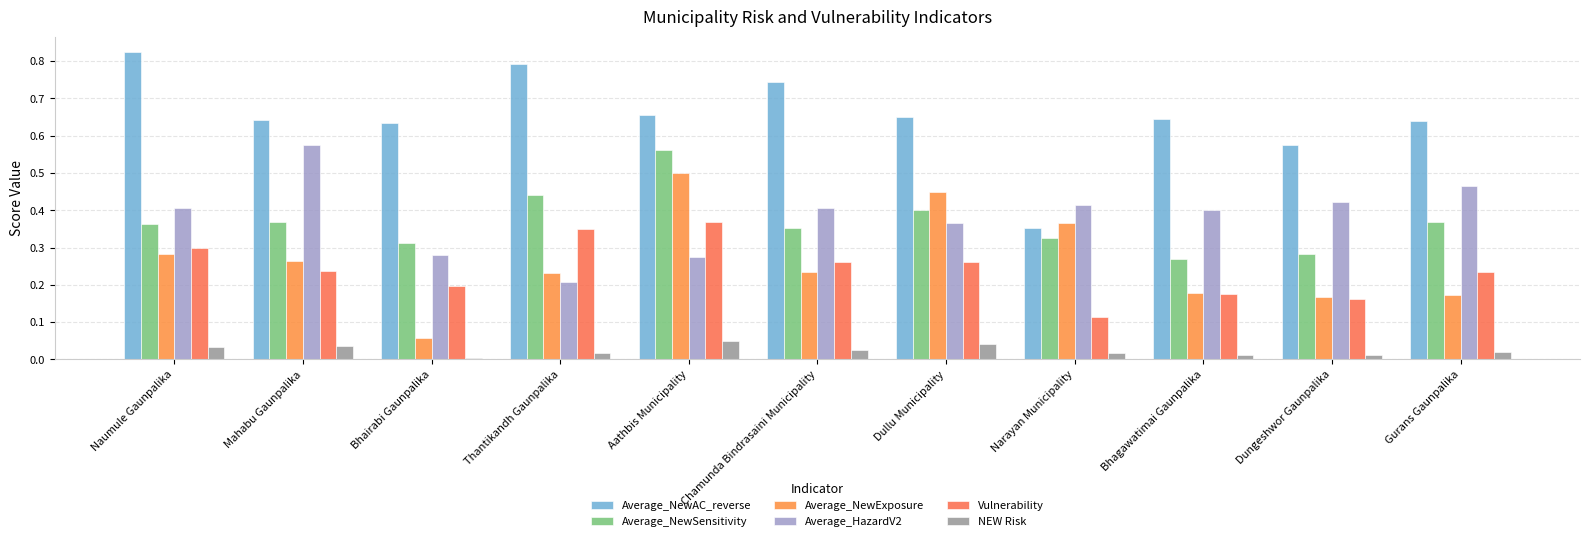

Between Bhairabi Gaunpalika and Dullu Municipality, which series saw the biggest shift?

Average_NewExposure